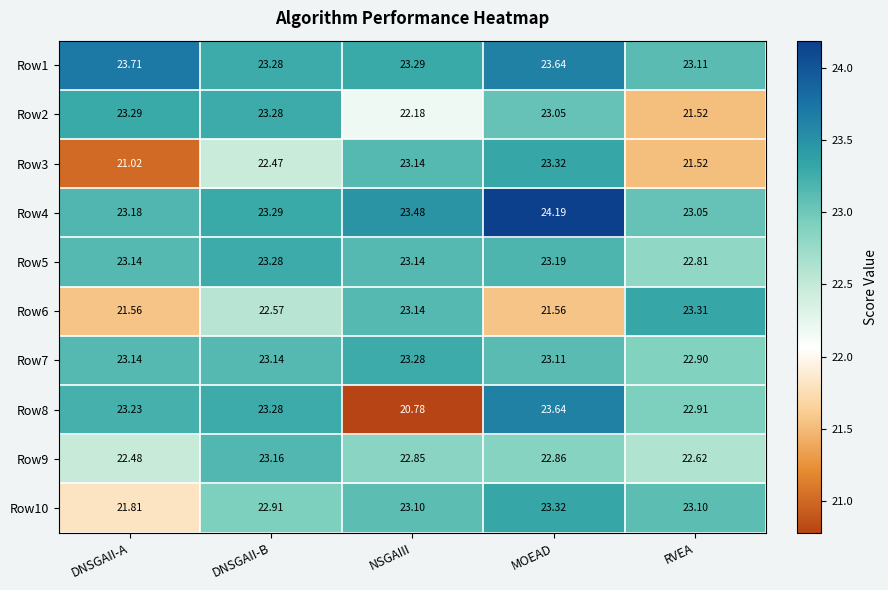

List the labels in order of Row8 value, largest first.

MOEAD, DNSGAII-B, DNSGAII-A, RVEA, NSGAIII